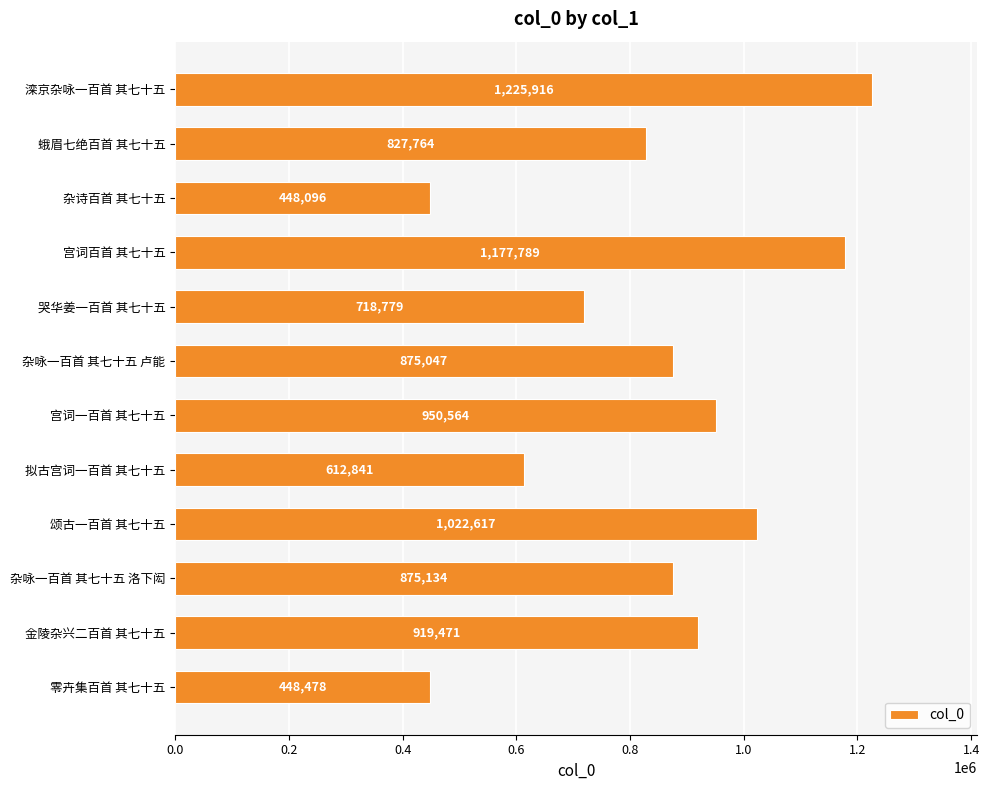

What is the smallest value displayed?

448096